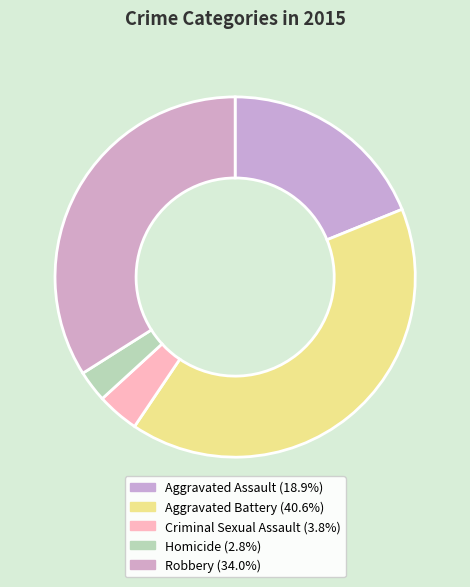

The Robbery slice represents 34% of the pie. True or false?

True